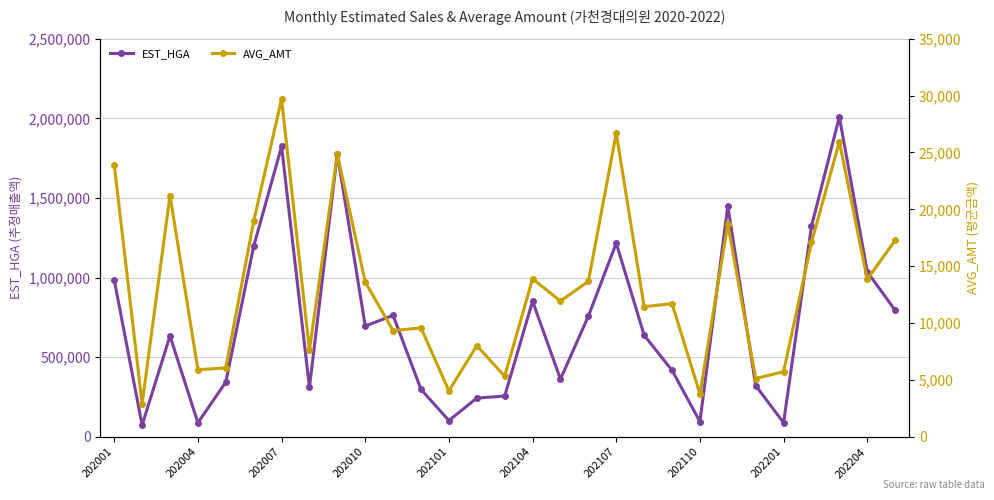

What is the minimum value for EST_HGA?

73923